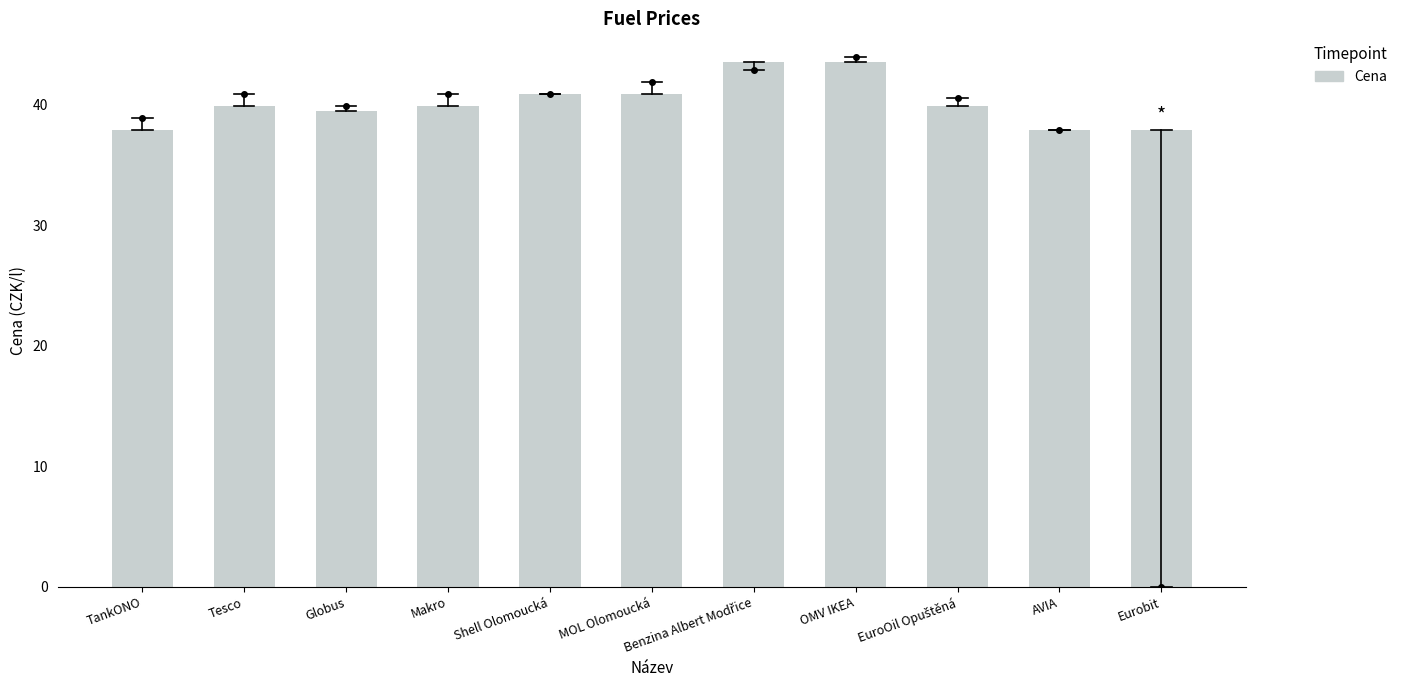

At which label does the data first exceed 39?

Tesco